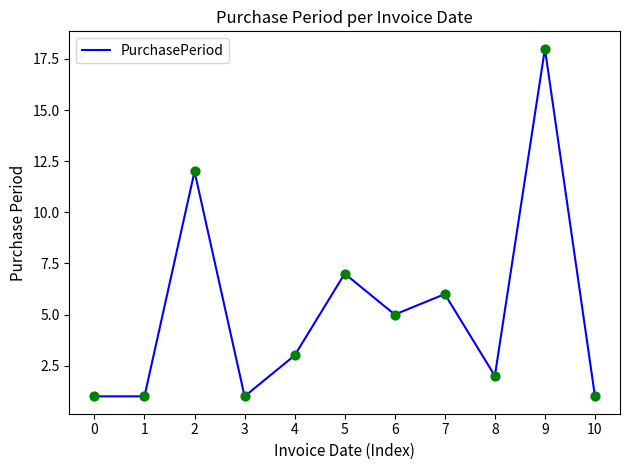

Approximately how many times larger is the value at 2 compared to 4?

4.0